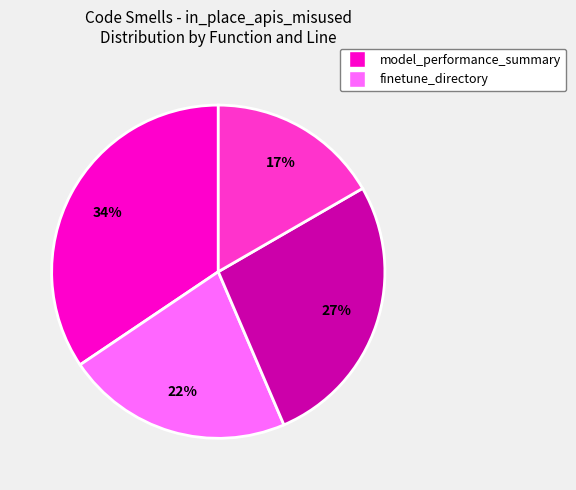

Is there a majority slice in this chart?

No